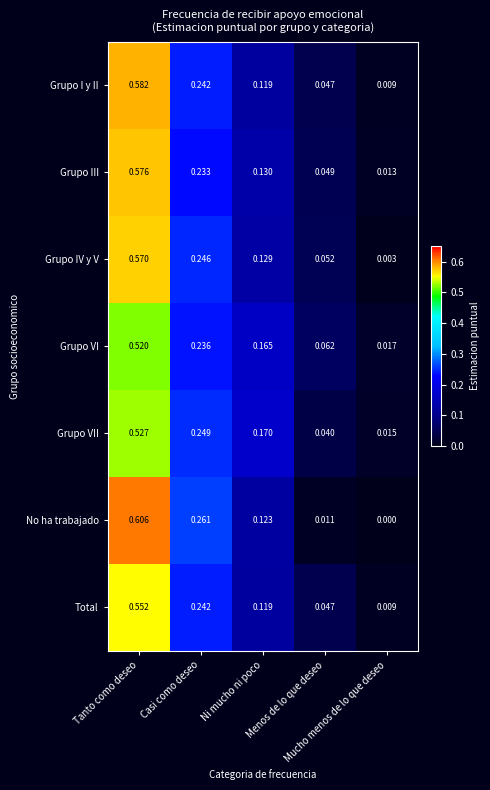

Rank the series by their maximum value, from lowest to highest.

Grupo VI, Grupo VII, Total, Grupo IV y V, Grupo III, Grupo I y II, No ha trabajado